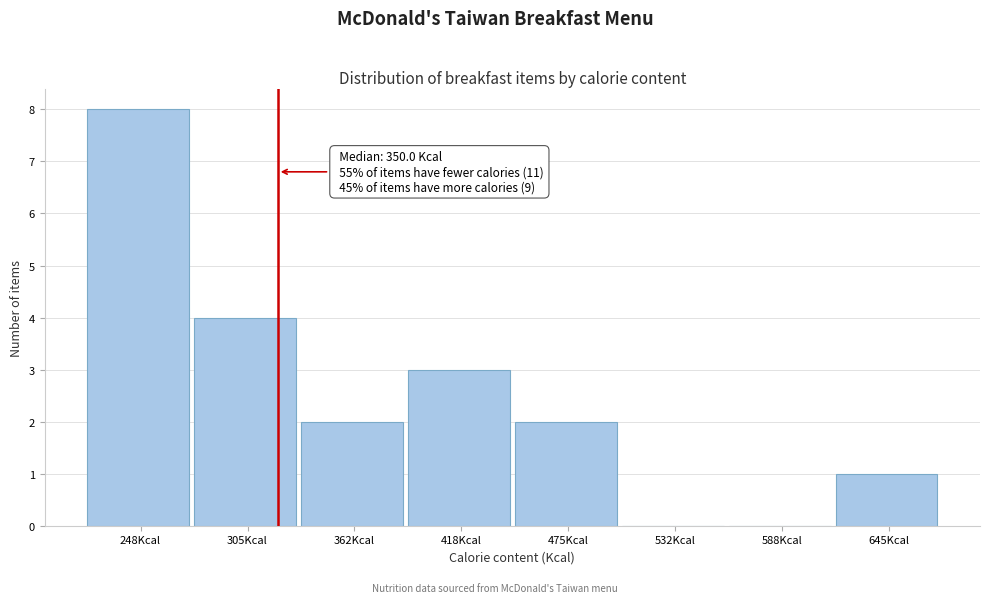

Reading left to right, list all the values displayed in this chart.

248Kcal=8	305Kcal=4	362Kcal=2	418Kcal=3	475Kcal=2	532Kcal=0	588Kcal=0	645Kcal=1